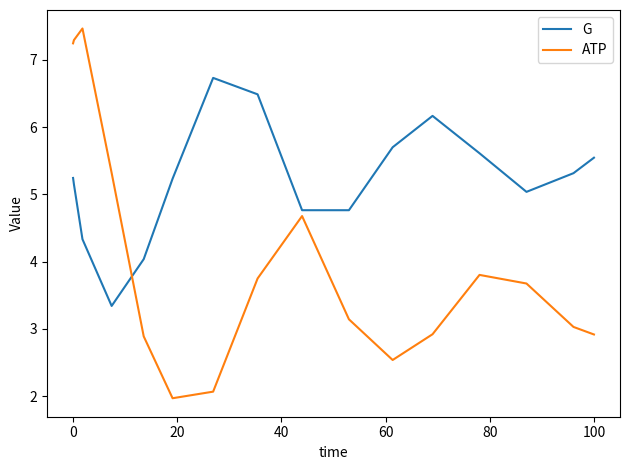

What is the smallest value displayed?

2.0